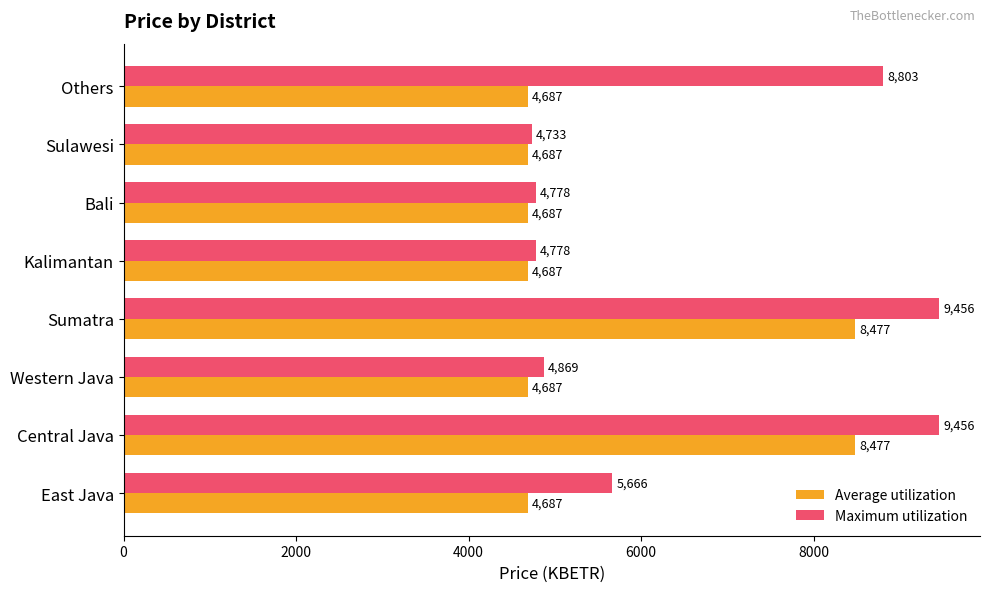

True or false: Average utilization has a value of 4175.7 at Central Java.

False